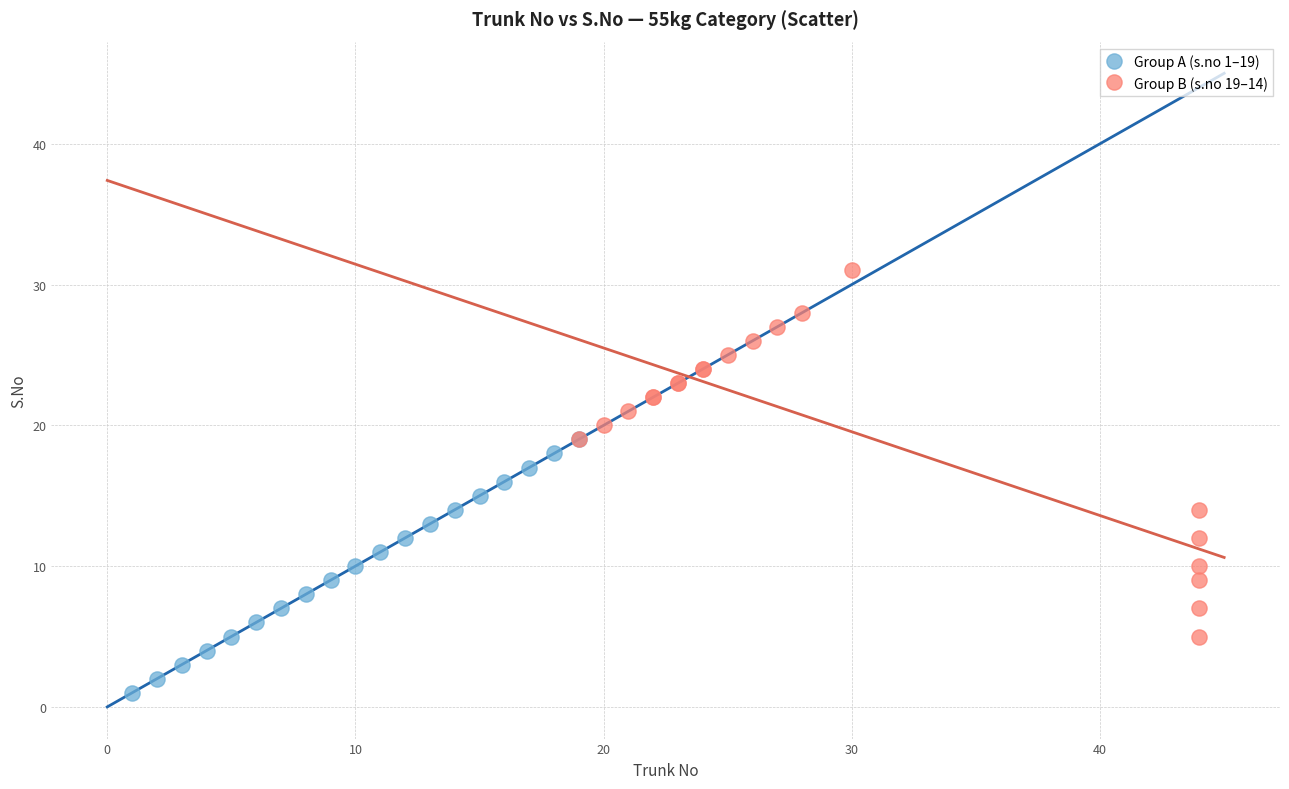

What are all the series names shown in the legend?

Group A (s.no 1–19), Group B (s.no 19–14)